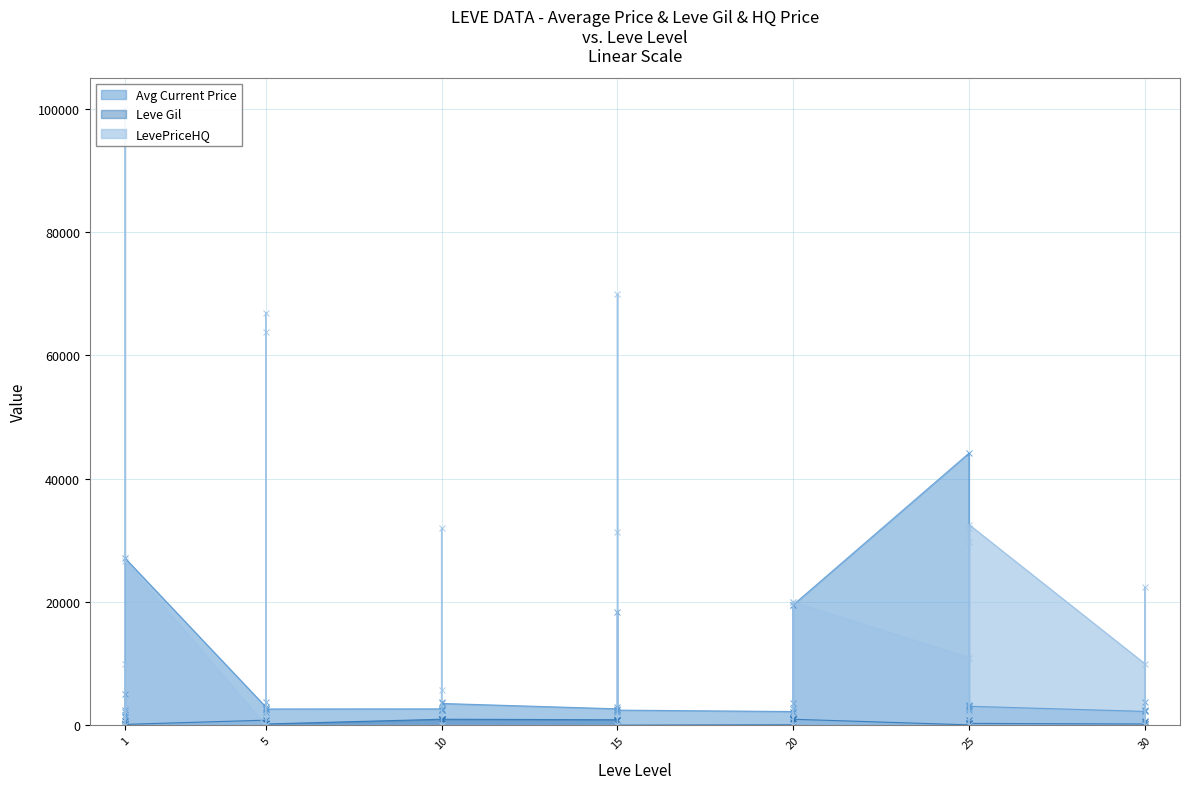

In Avg Current Price, how many points are lower than both neighbors (excluding endpoints)?

11